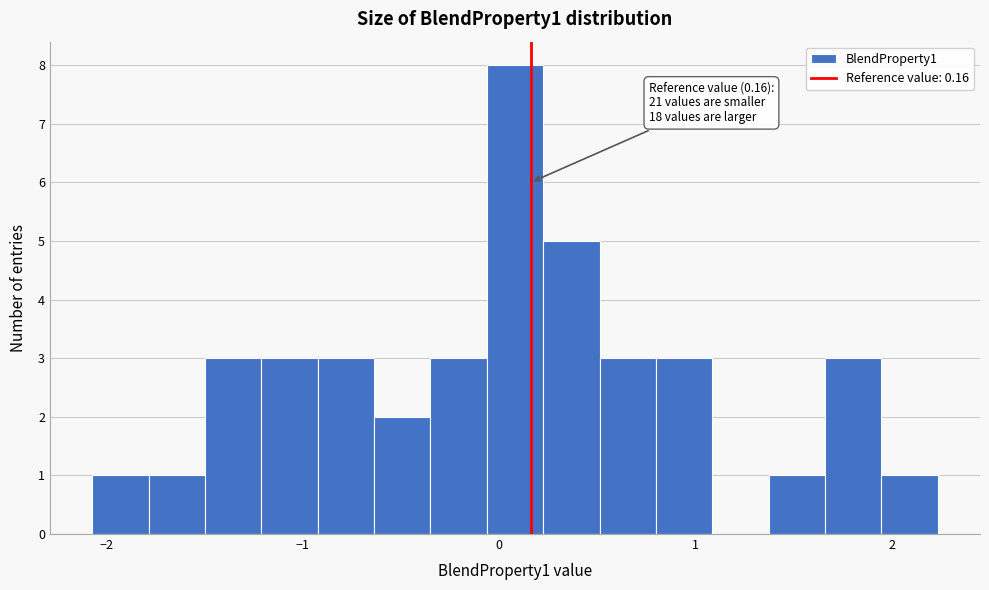

Around what value on the x-axis is the tallest bar? Give the approximate position of its centre, as read against the axis.

0.1